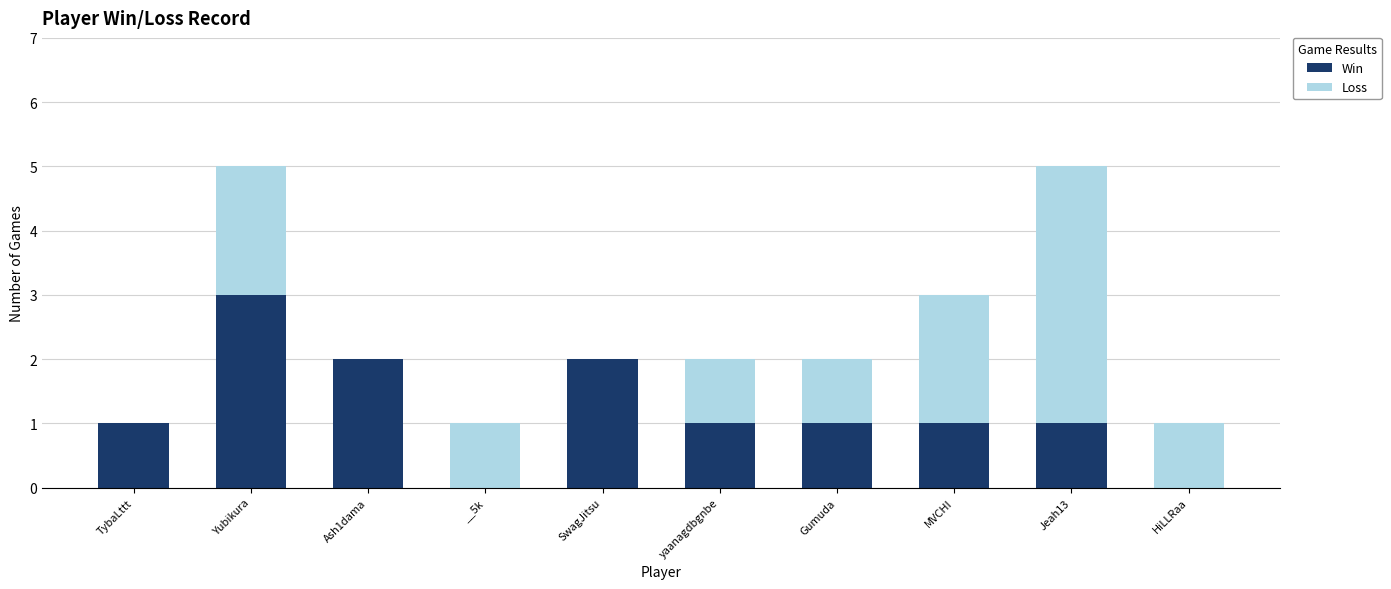

Is it true that Win equals 0 at __5k?

True